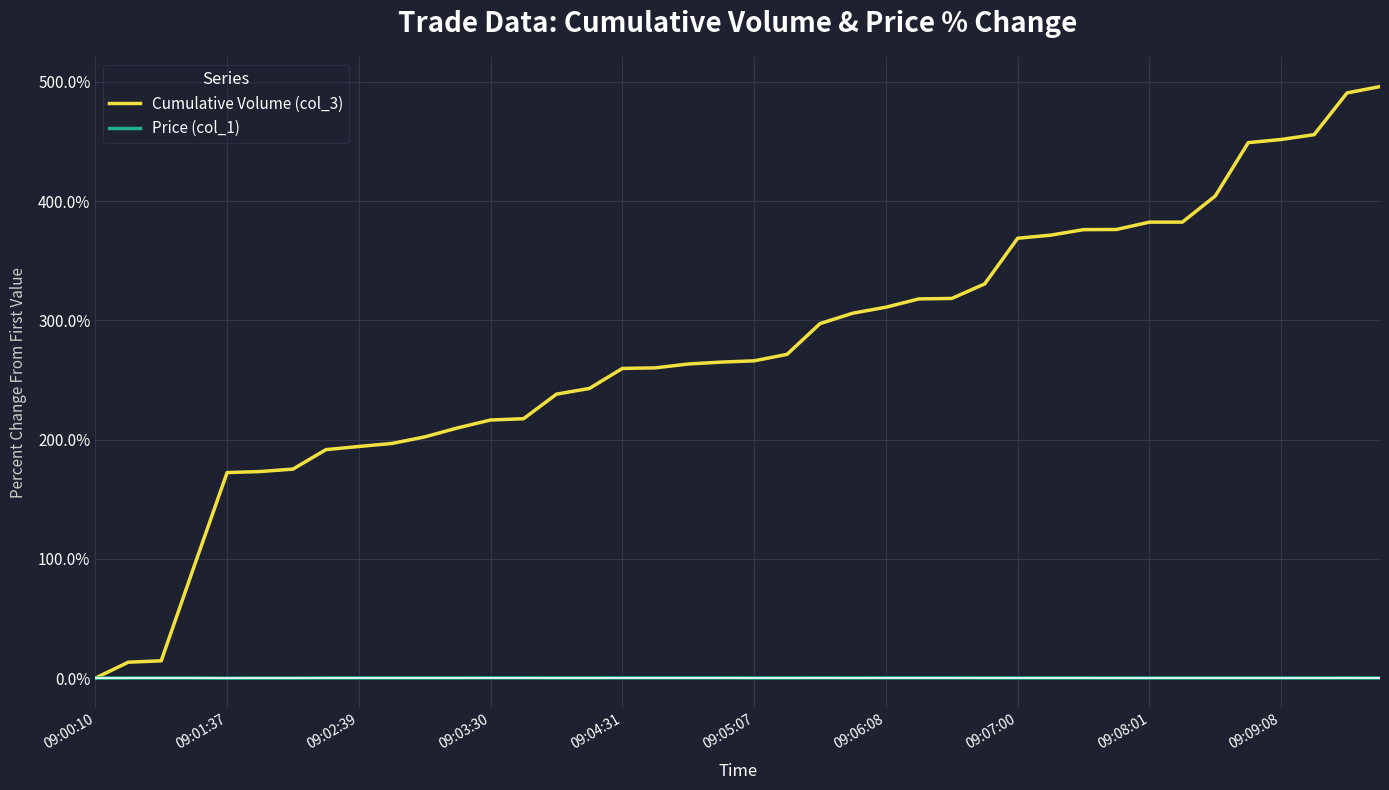

Rank the series by their average value, from lowest to highest.

Price (col_1), Cumulative Volume (col_3)